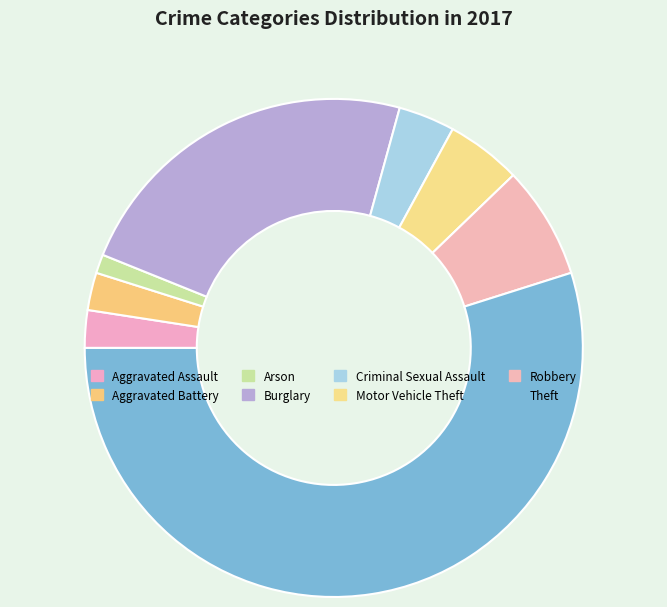

What is the change in value from Aggravated Assault to Burglary?

+17